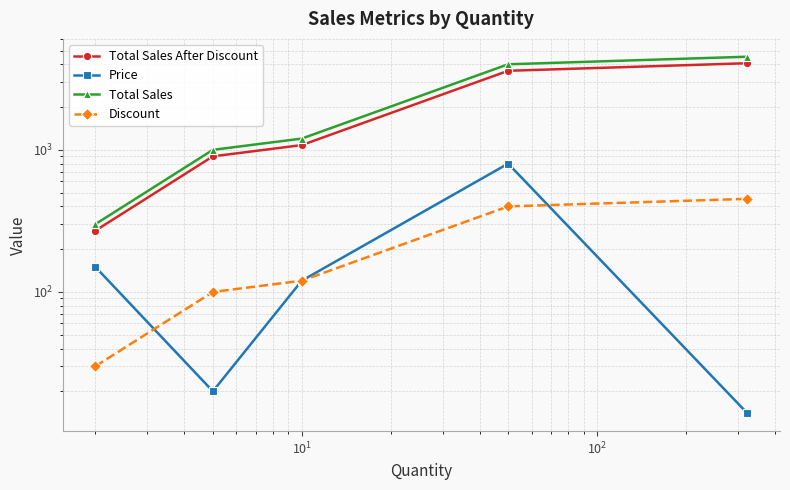

At how many categories does at least one series exceed 2123?

2